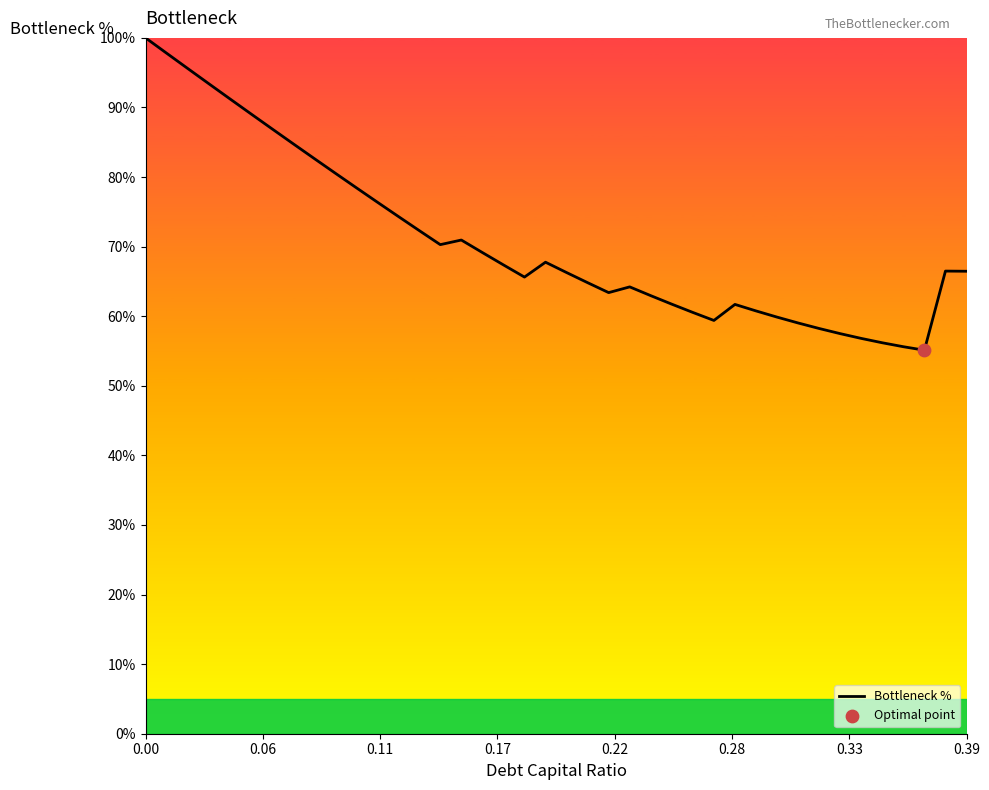

What is the difference between the maximum and minimum values?

44.9